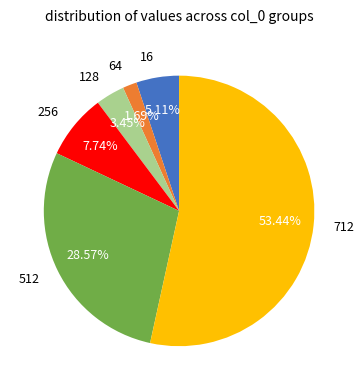

Which slice is the largest?

712